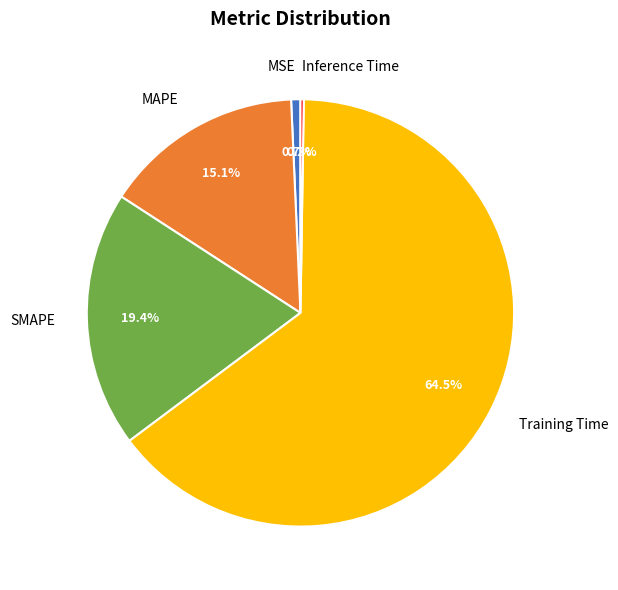

Combined, what portion of the pie is MAPE and Training Time?

79.7%